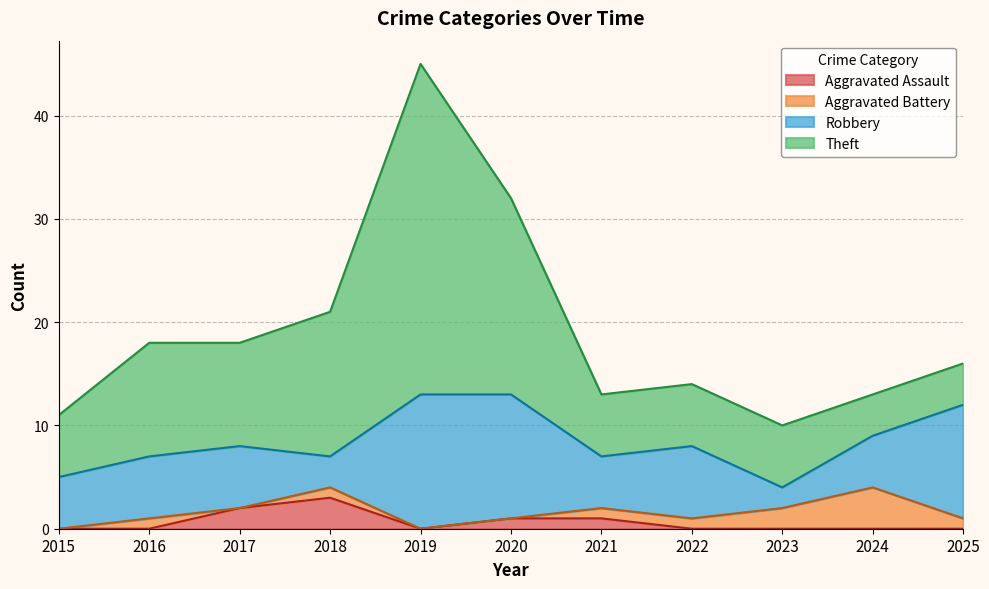

What is the approximate value of Theft at 2016?

11